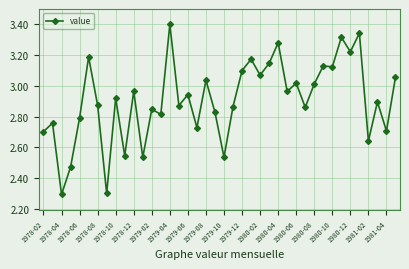

What is the minimum value shown in the chart?

2.3